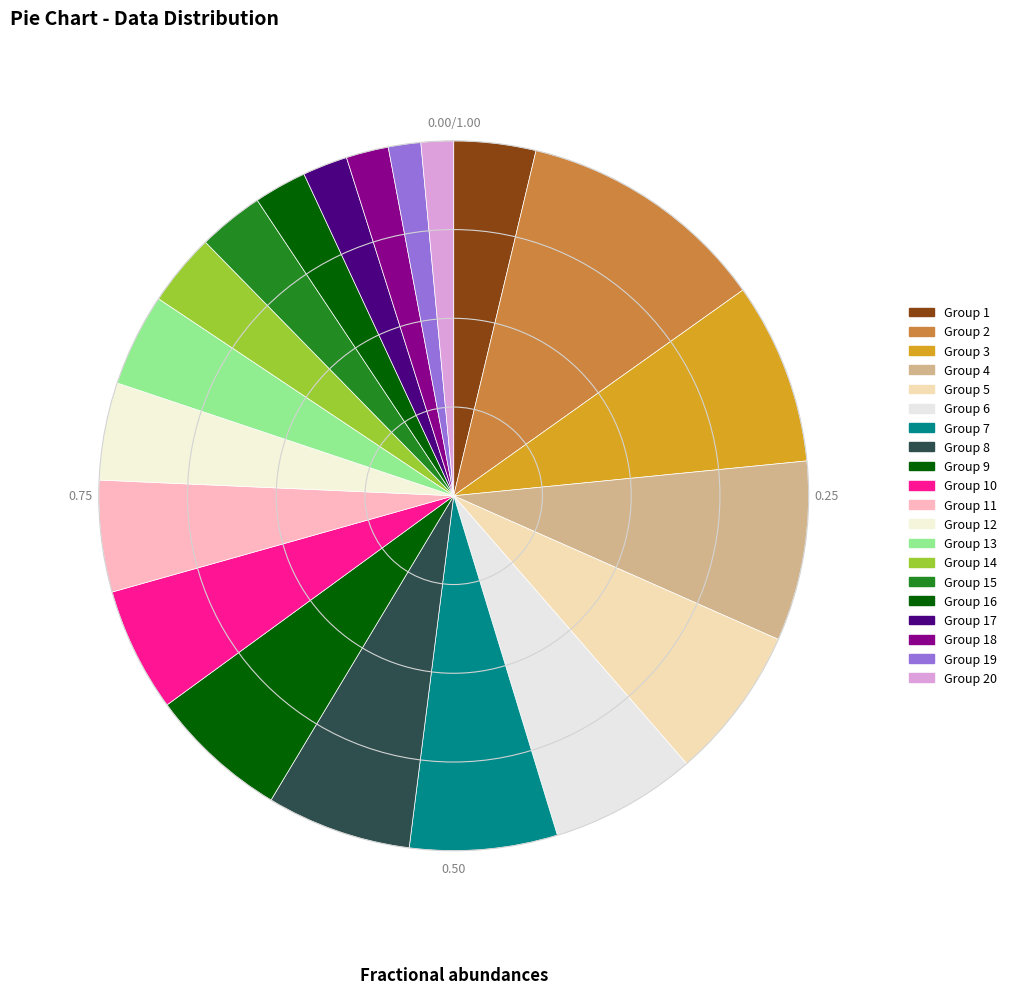

Which slice is the smallest?

19